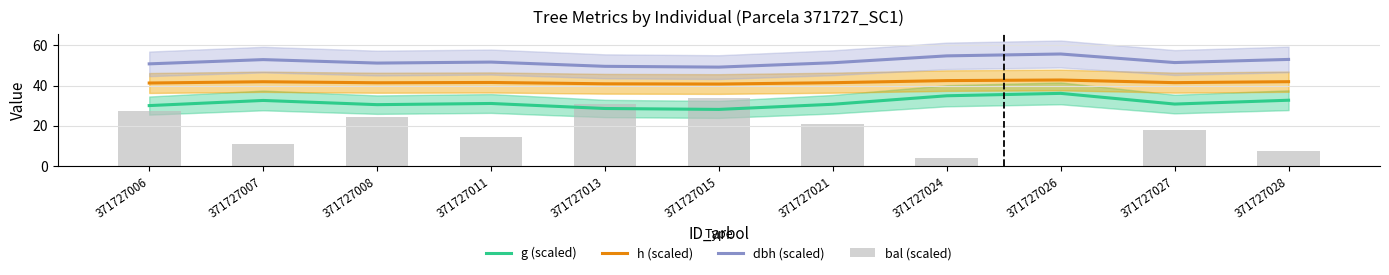

Is it true that h (scaled) equals 41.5 at 371727008?

True